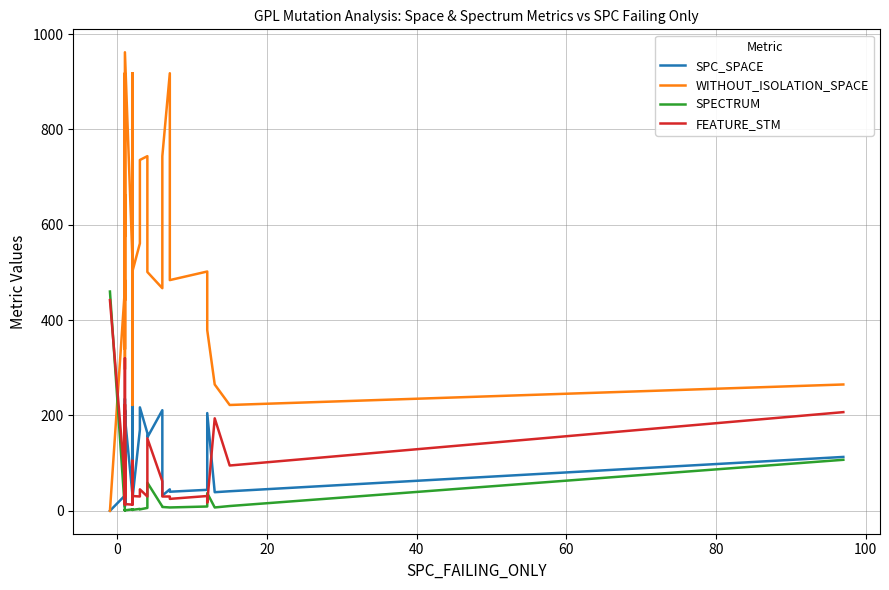

How many interior local valleys does the SPECTRUM series have?

5